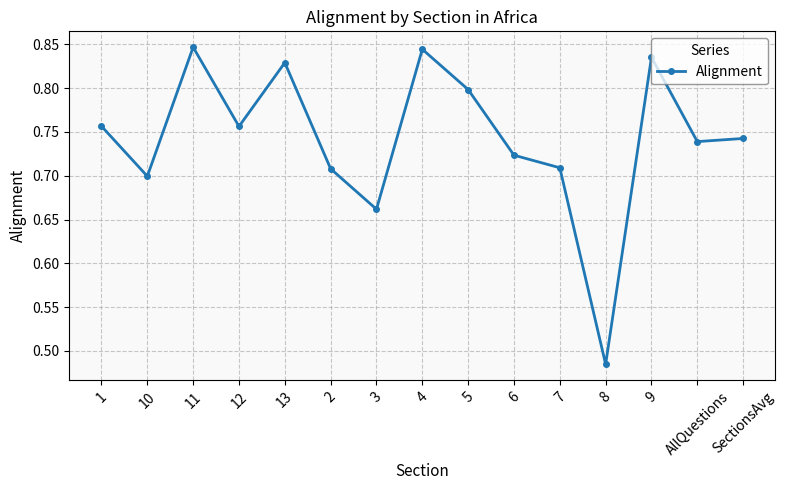

What is the label of the 11th point from the right?

13